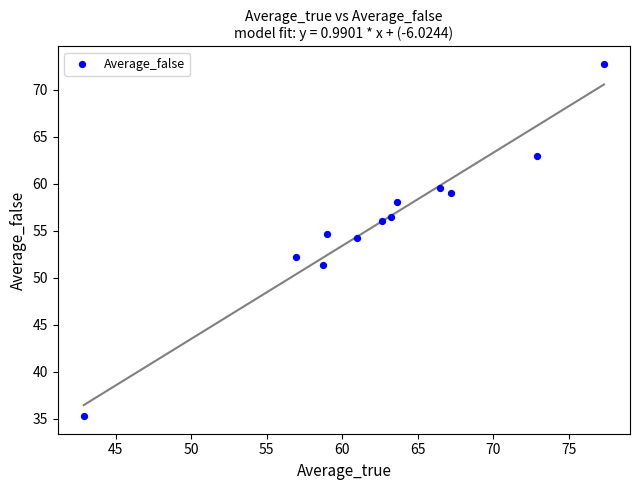

What is the range of X values (max minus min)?

34.4